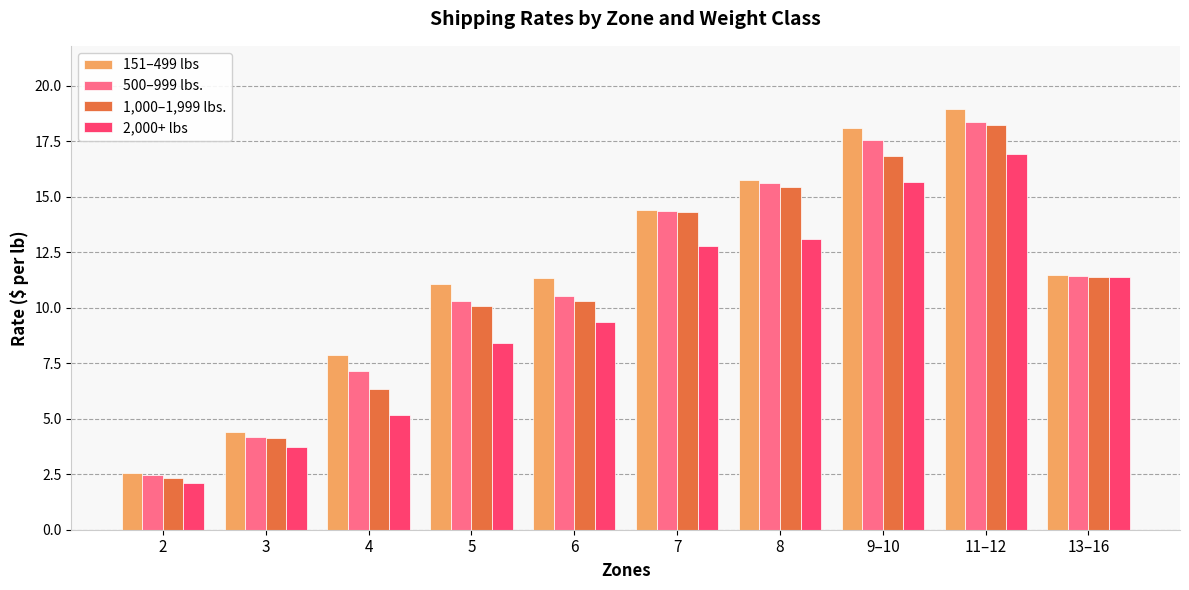

Where does the 1,000–1,999 lbs. series first go above 11?

7